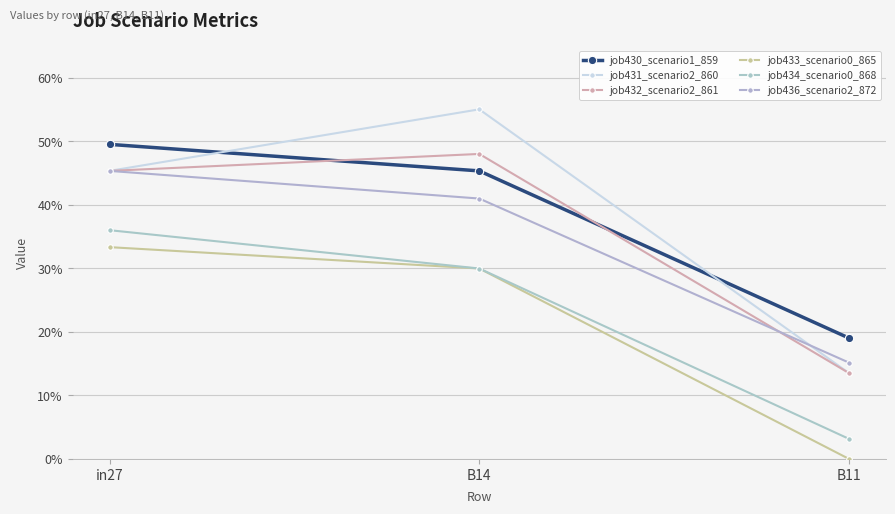

Is this an area chart (filled region under the line)?

No